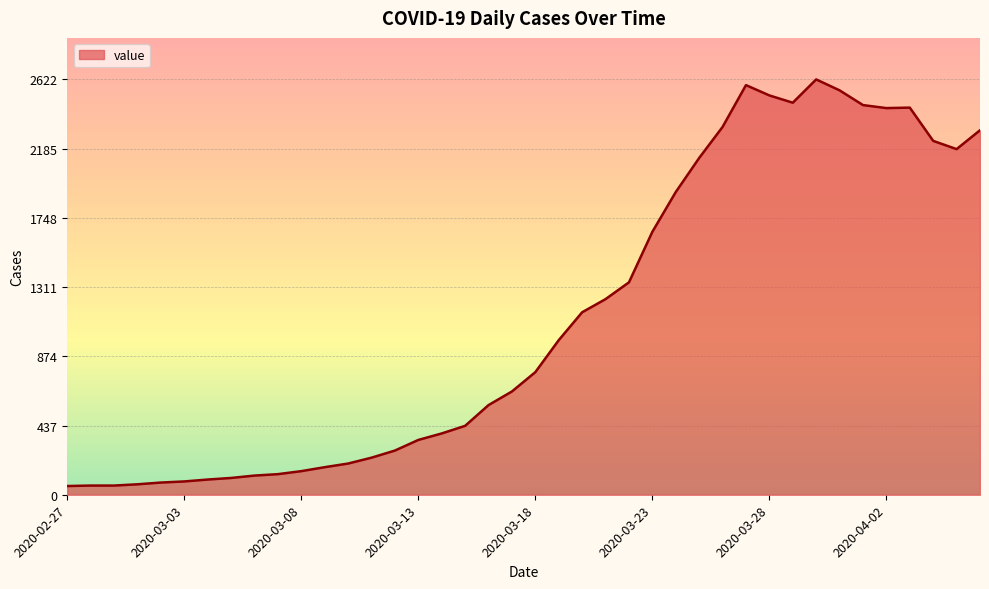

What is the difference between the maximum and minimum values?

2567